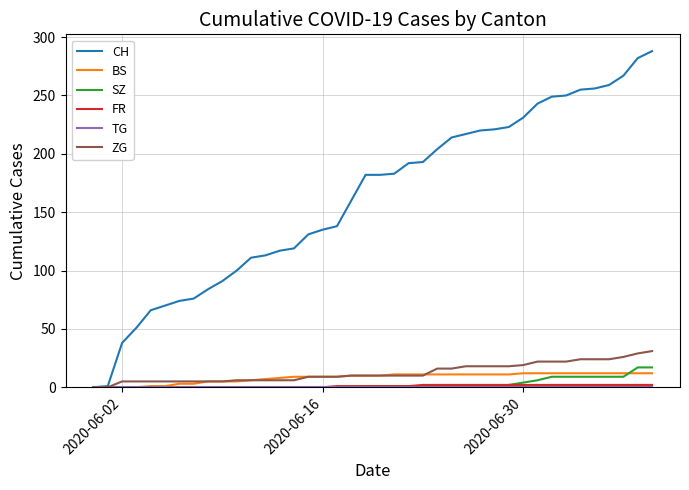

Which series has the widest spread of values?

CH